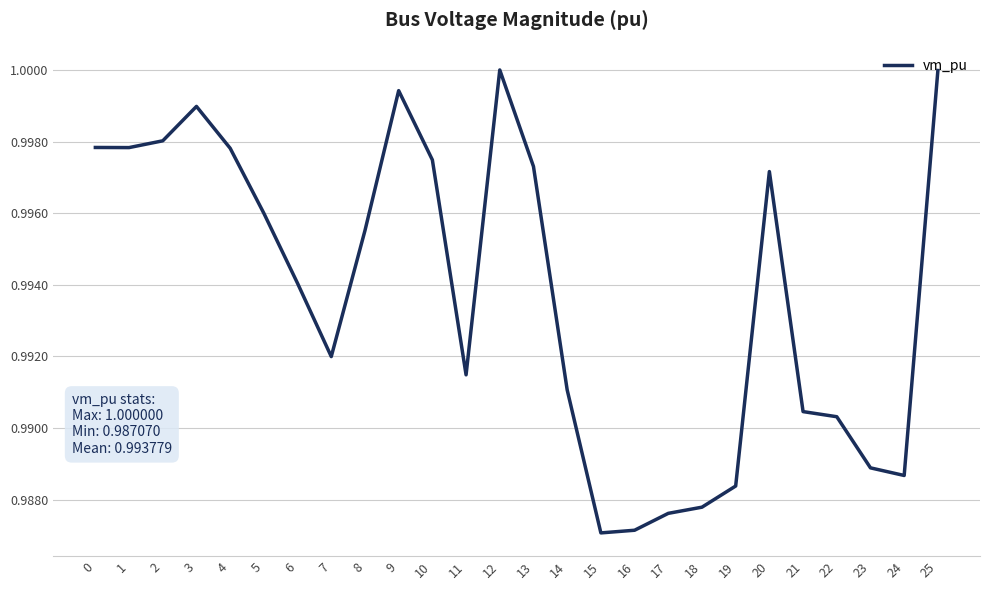

Is it true that the value at 9 is 1.0?

True